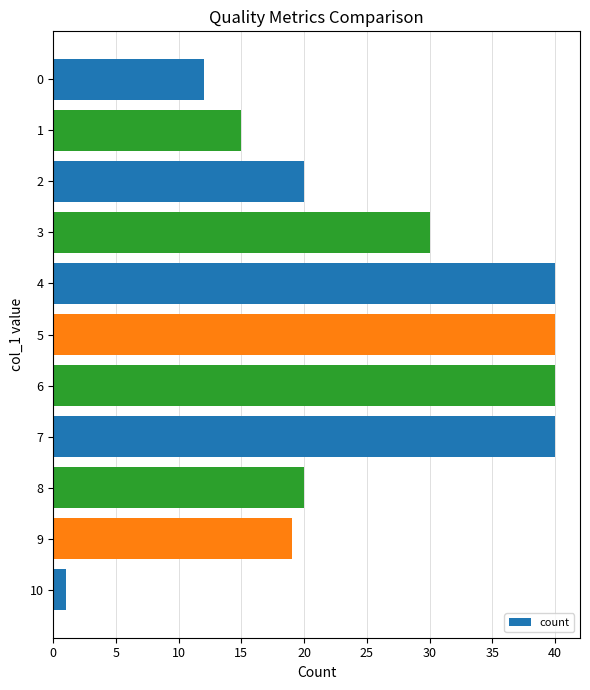

Reading bottom to top, transcribe all the data shown in this chart.

1	19	20	40	40	40	40	30	20	15	12